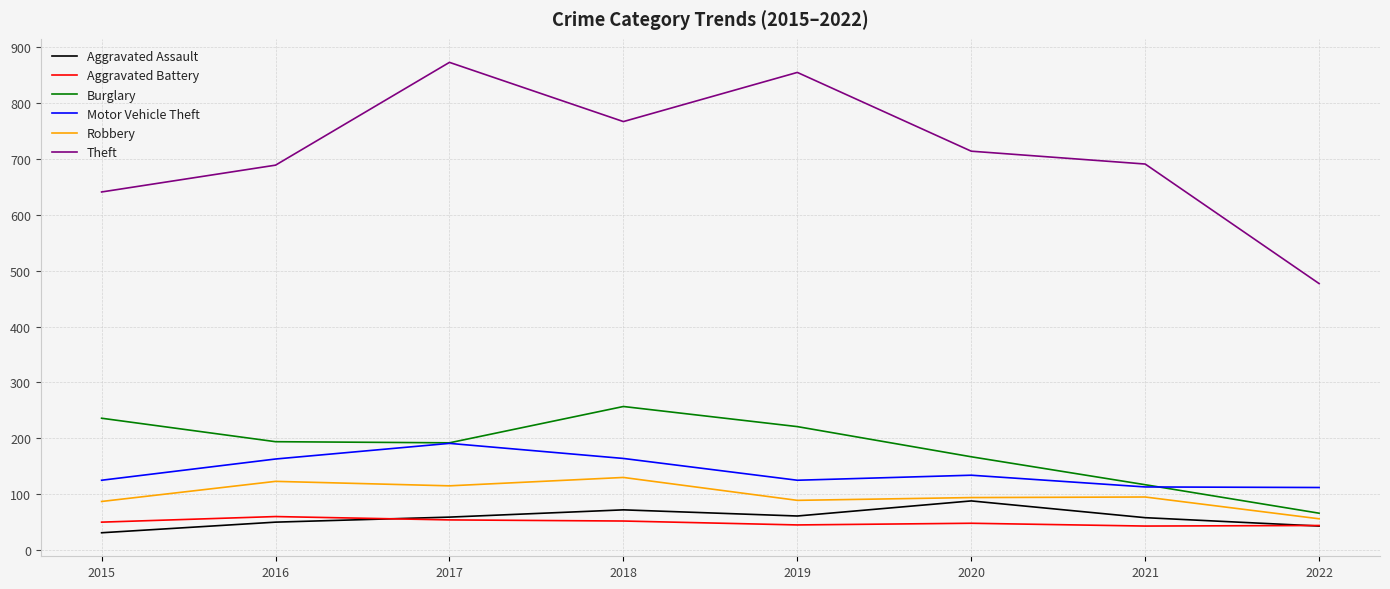

What is the total value across all series at 2021?

1117